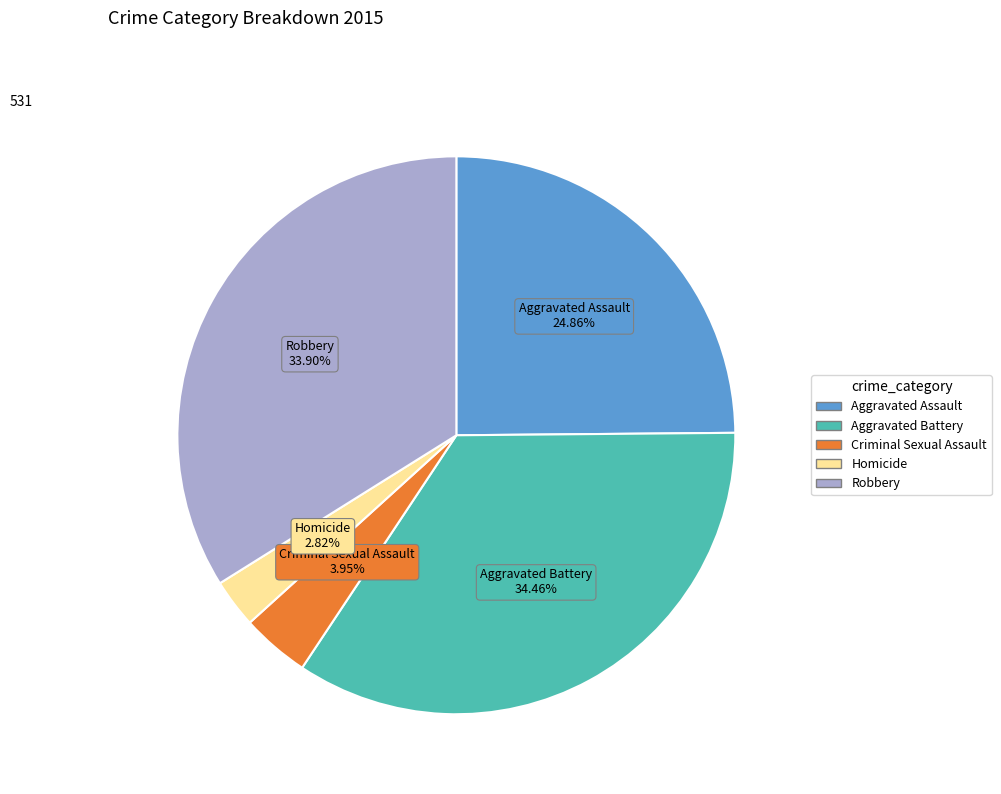

To the nearest percent, what portion does Aggravated Battery represent?

34%